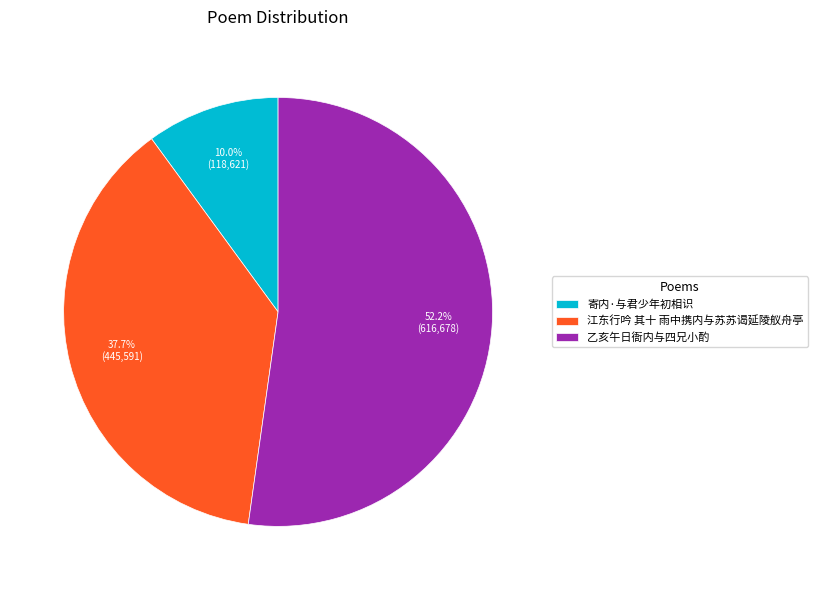

The 乙亥午日衙内与四兄小酌 slice represents 52% of the pie. True or false?

True